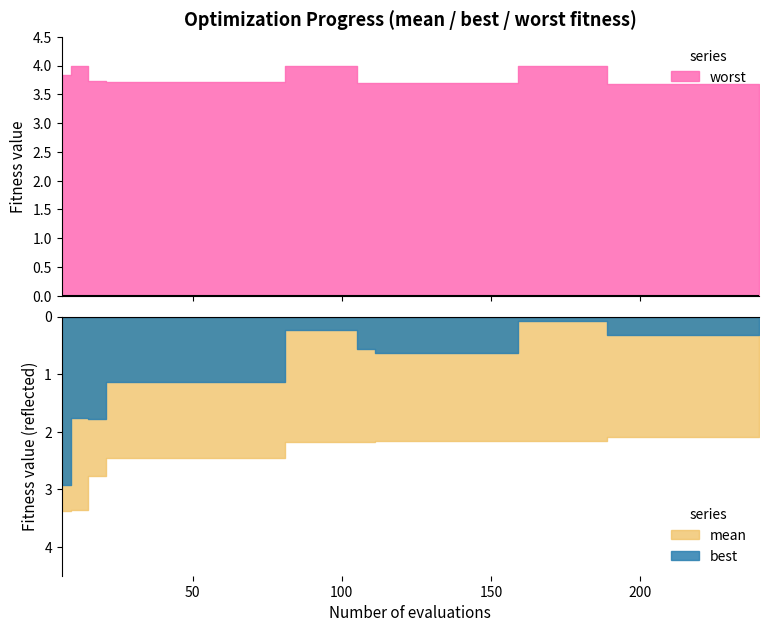

At which category is the sum across all series the highest?

39